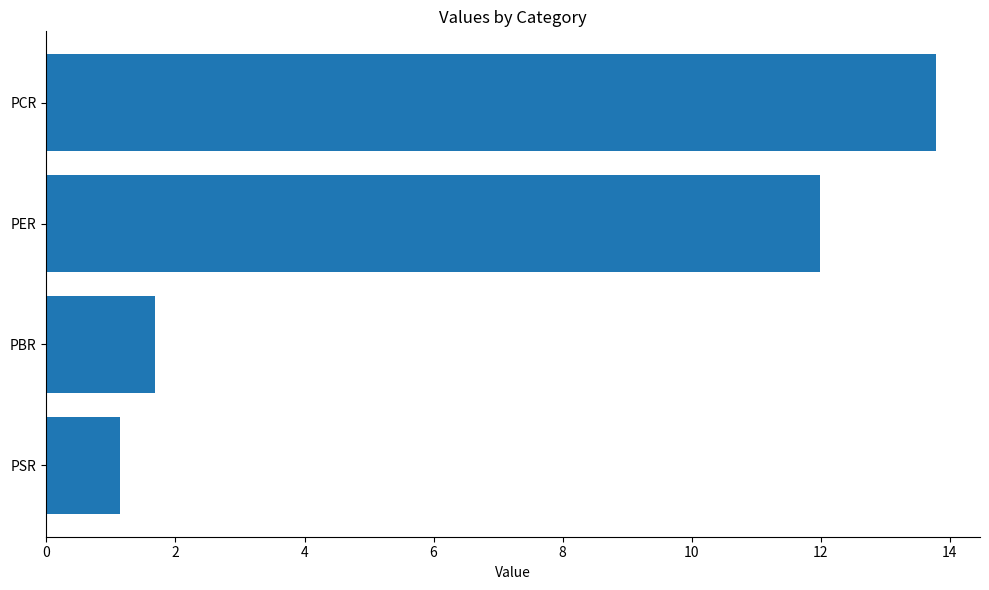

Reading bottom to top, extract all data points from this chart.

PSR=1.1	PBR=1.7	PER=12.0	PCR=13.8